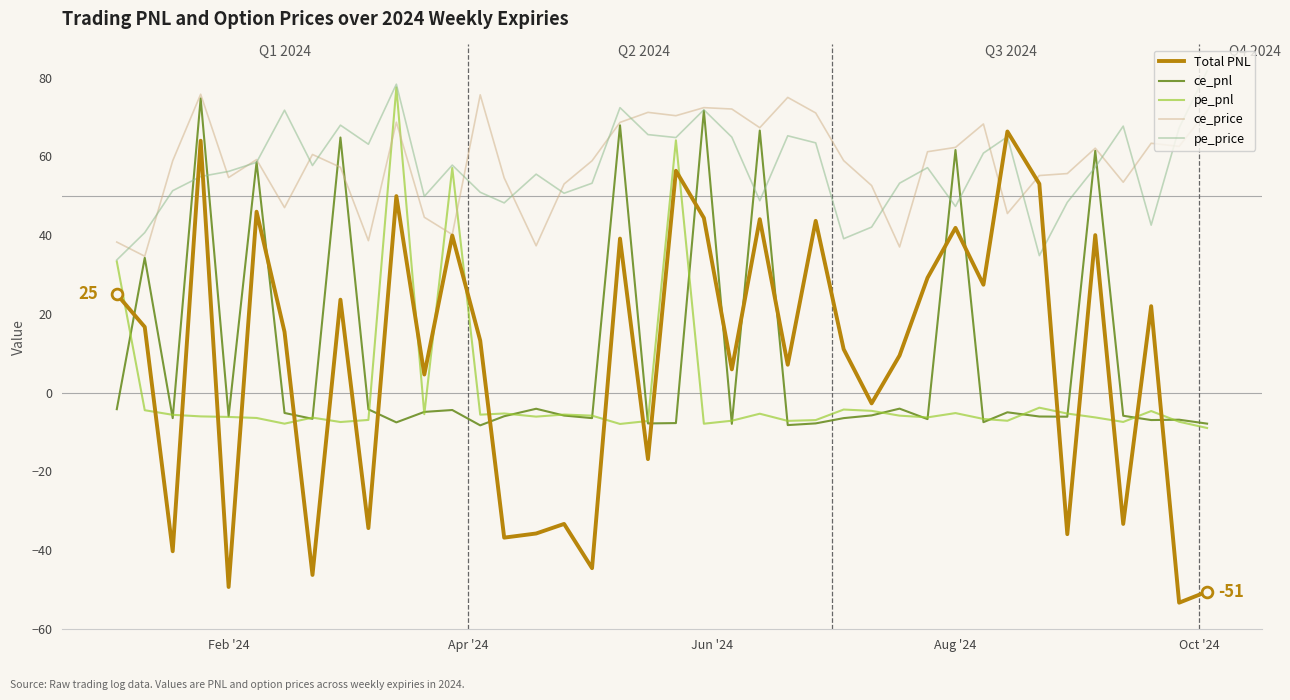

True or false: Total PNL and pe_pnl intersect in this chart.

True